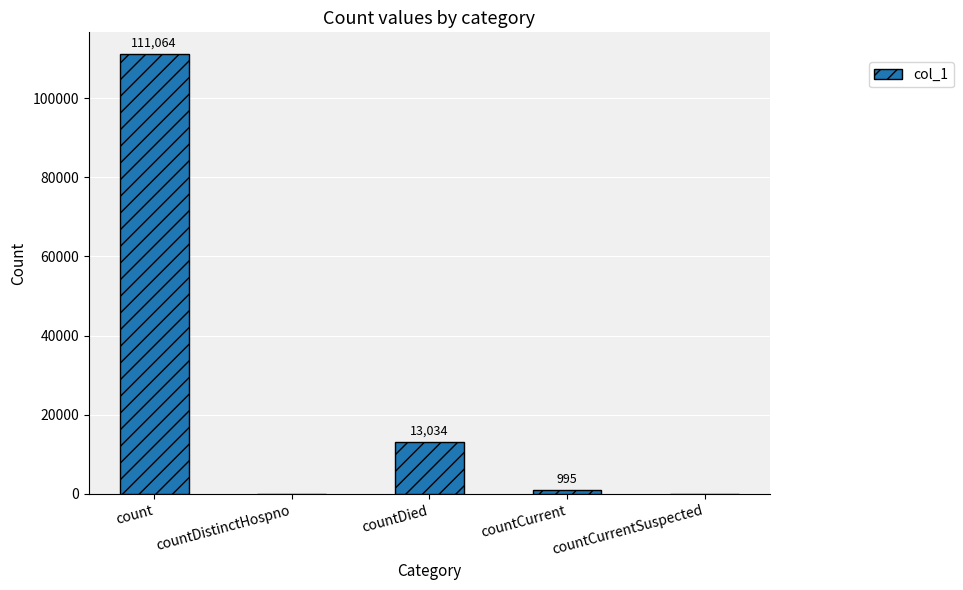

Reading right to left, transcribe all the data shown in this chart.

0	995	13034	0	111064